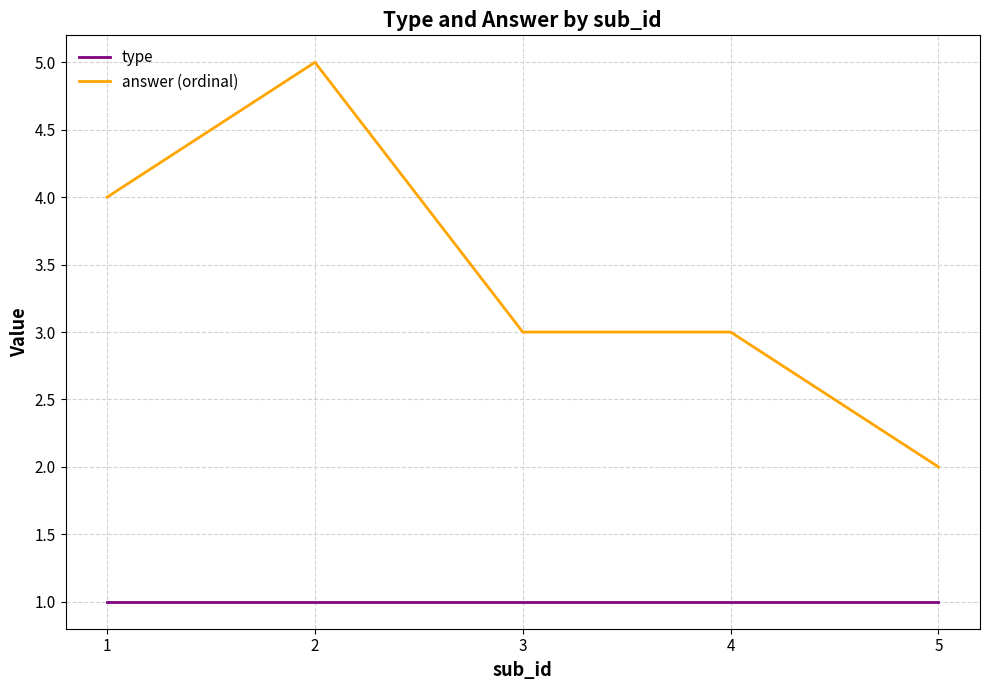

Rank the series at 3 from highest to lowest value.

answer (ordinal), type